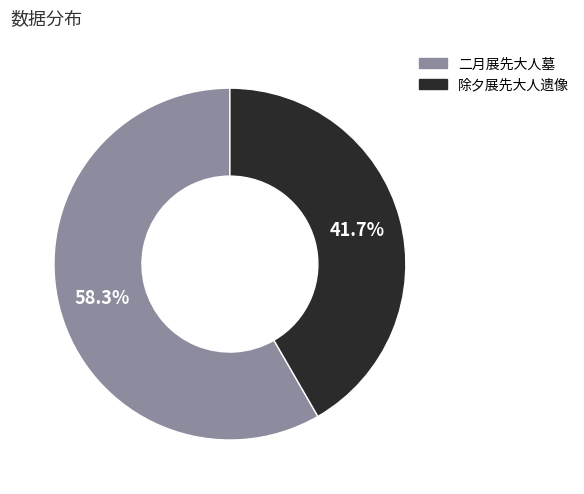

How many slices are in this pie chart?

2